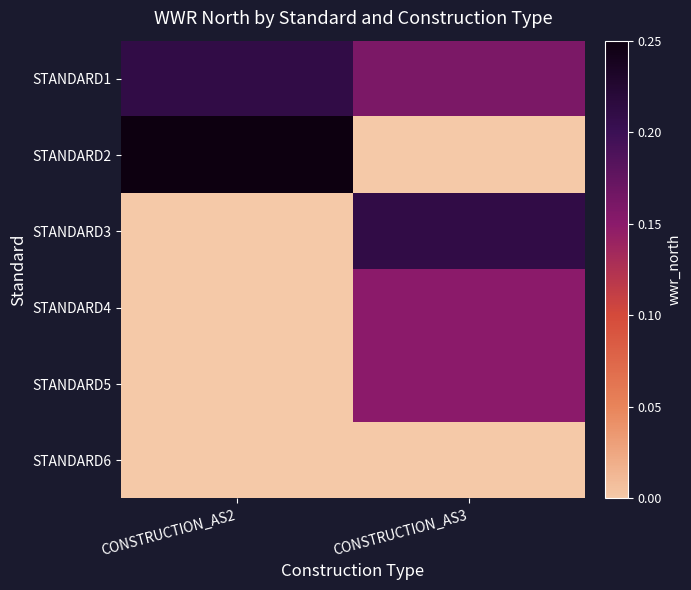

At which category is the sum across all series the highest?

CONSTRUCTION_AS3